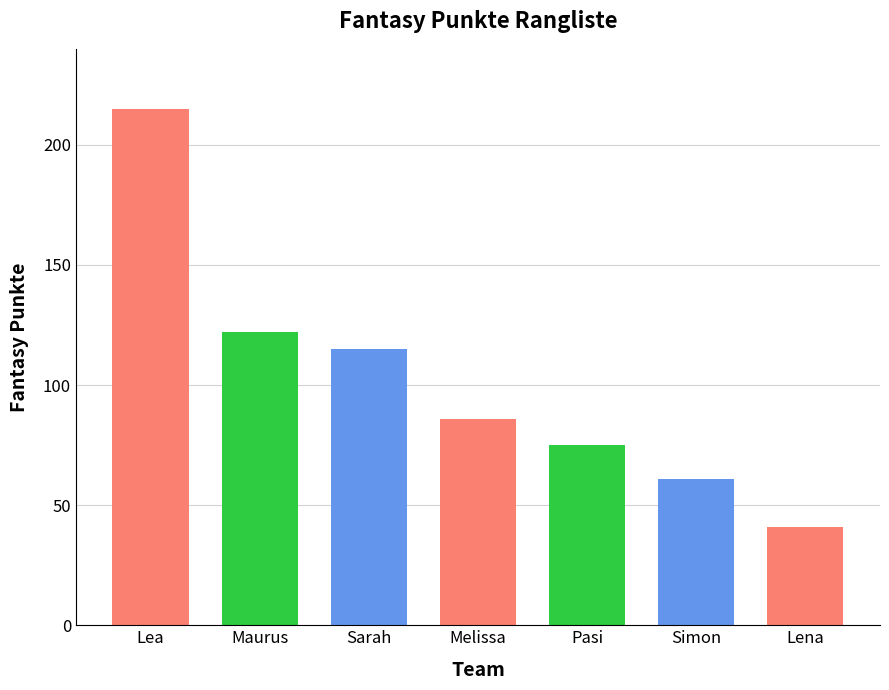

Reading right to left, list all the values displayed in this chart.

Lena=41	Simon=61	Pasi=75	Melissa=86	Sarah=115	Maurus=122	Lea=215